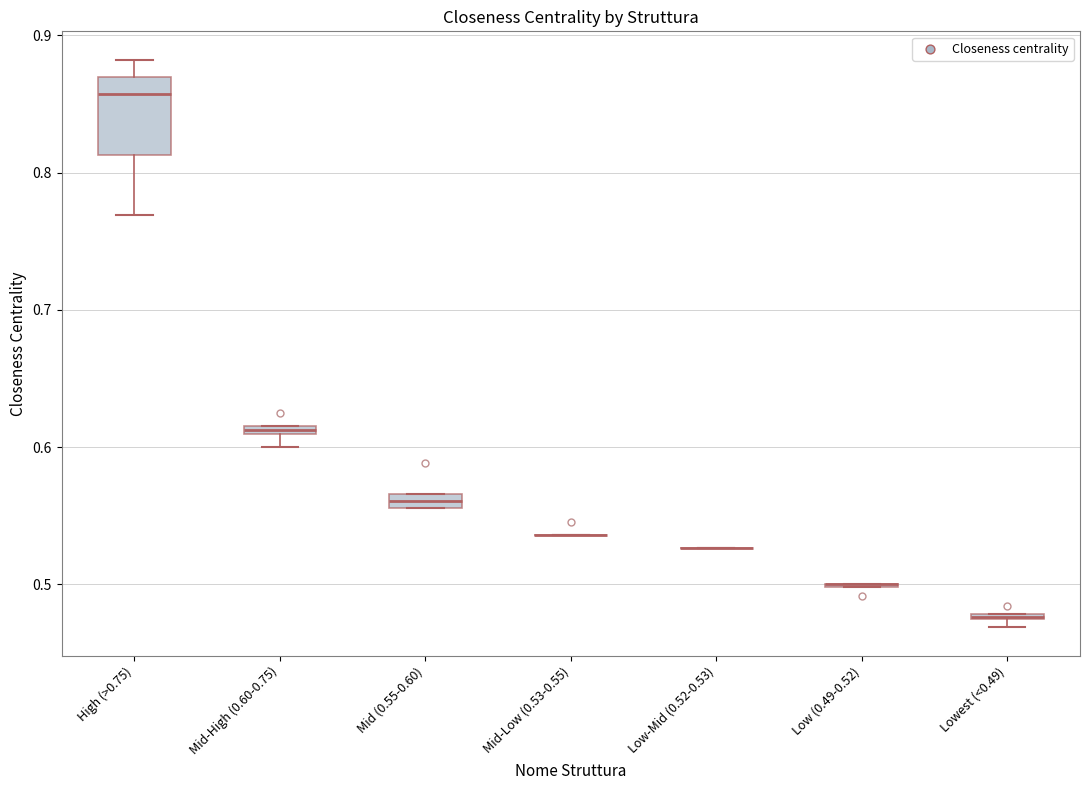

Comparing the boxes themselves (not the whiskers), which one is the tallest?

High (>0.75)